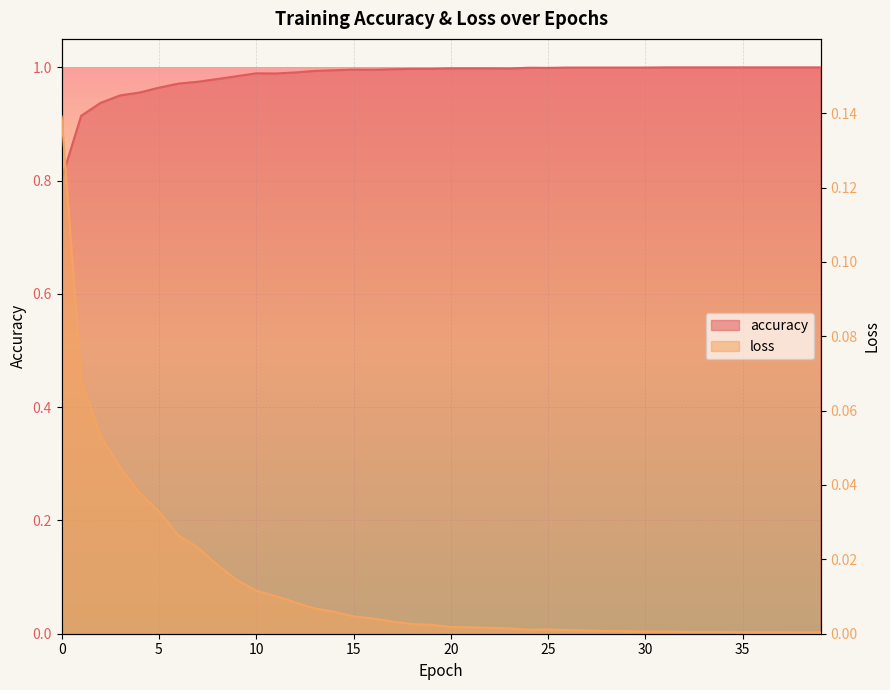

True or false: accuracy and loss cross at least once.

False